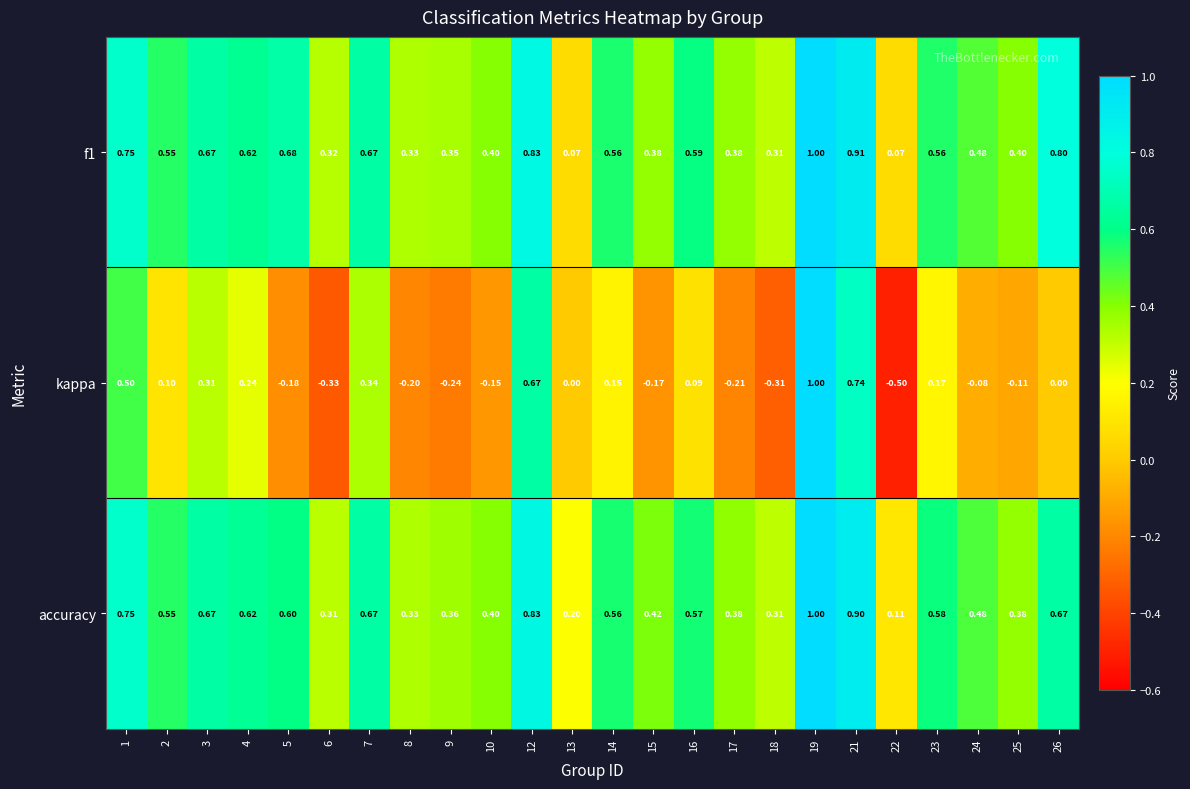

Is the value of f1 at 8 greater than the value of accuracy at 12?

No